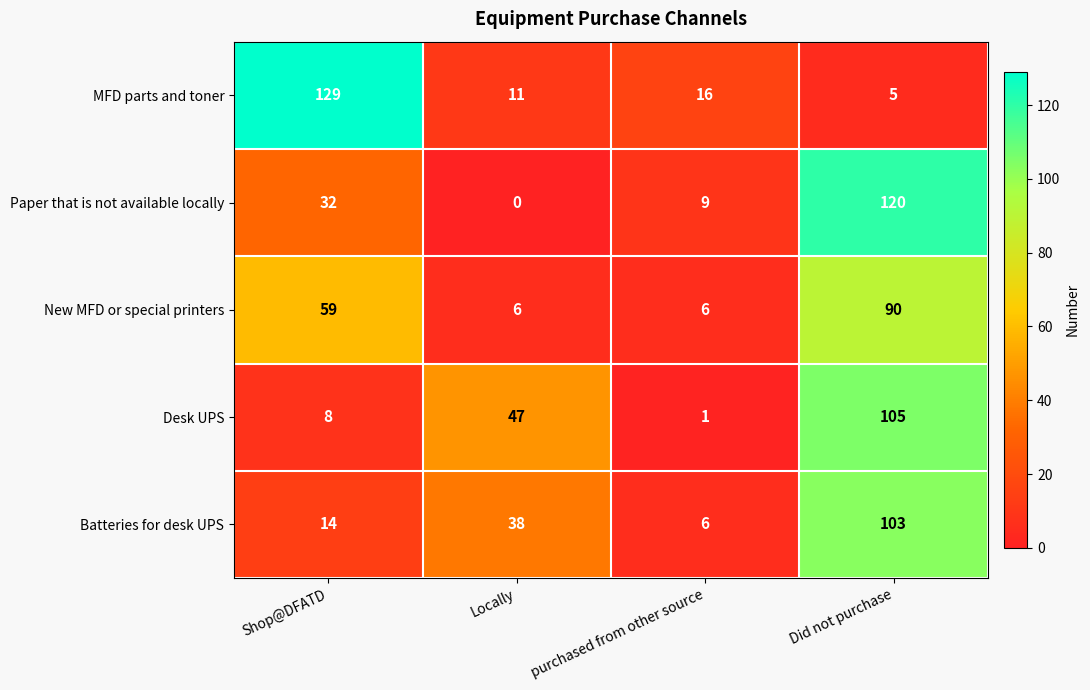

Reading right to left, transcribe all the data shown in this chart.

MFD parts and toner: Did not purchase=5	purchased from other source=16	Locally=11	Shop@DFATD=129
Paper that is not available locally: Did not purchase=120	purchased from other source=9	Locally=0	Shop@DFATD=32
New MFD or special printers: Did not purchase=90	purchased from other source=6	Locally=6	Shop@DFATD=59
Desk UPS: Did not purchase=105	purchased from other source=1	Locally=47	Shop@DFATD=8
Batteries for desk UPS: Did not purchase=103	purchased from other source=6	Locally=38	Shop@DFATD=14